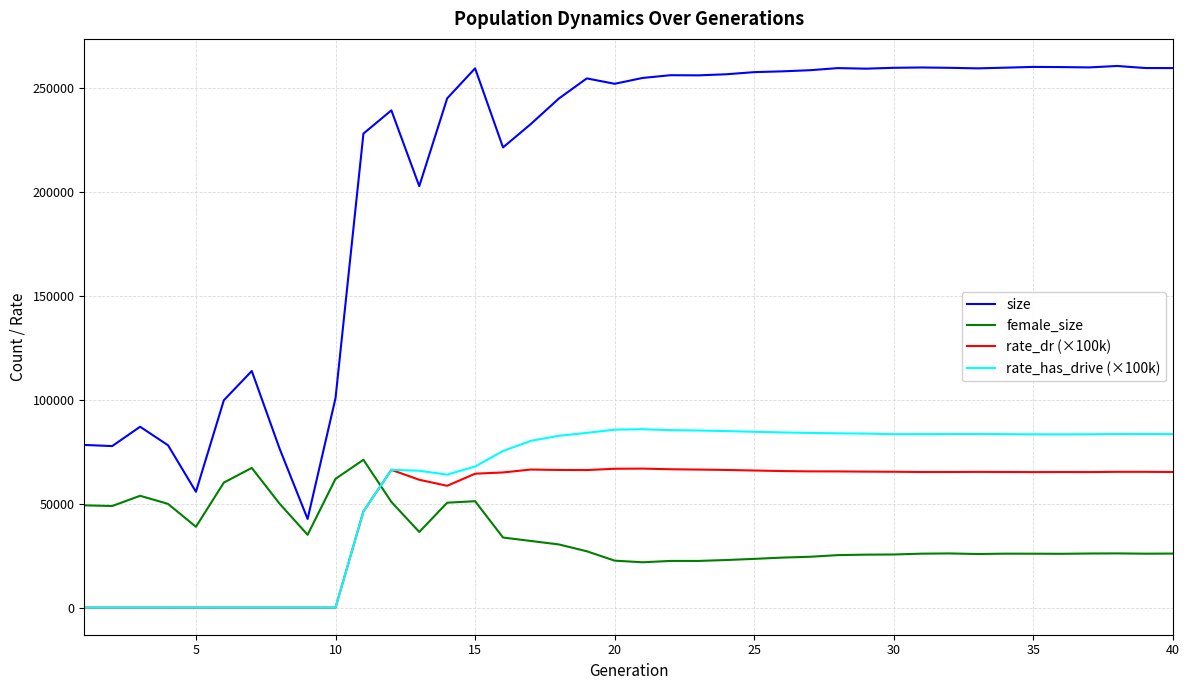

Which series has the largest range (max minus min)?

size